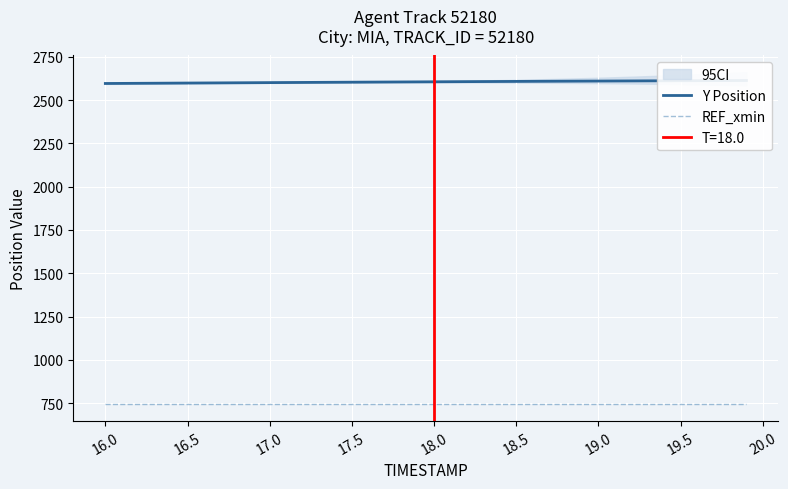

What is the value of the Y Position point at the 37th from the left?

2611.9